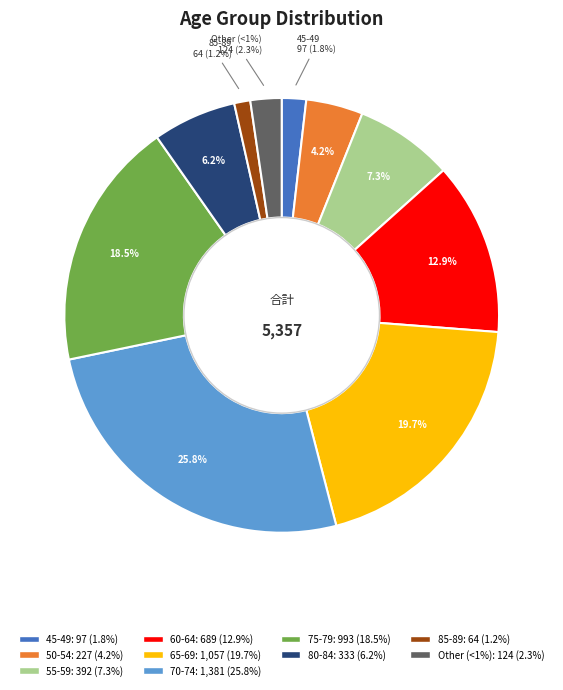

What is the largest slice in the pie chart?

70-74